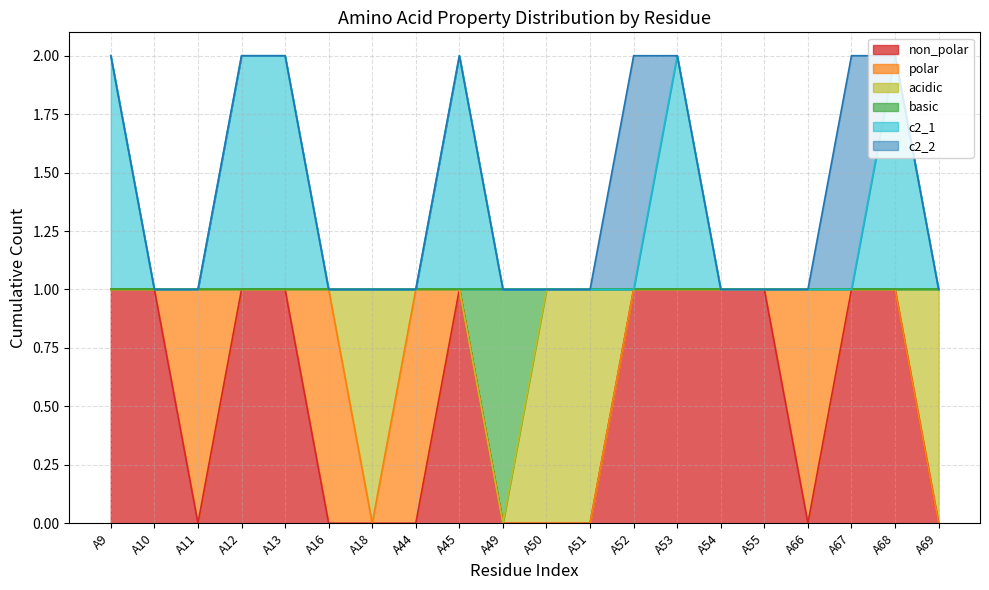

True or false: basic and non_polar intersect in this chart.

False